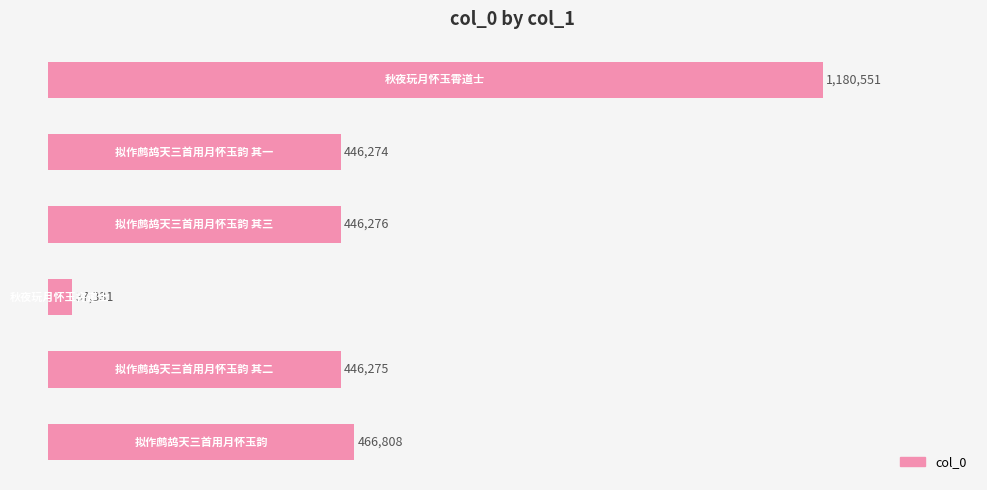

What is the average value?

503919